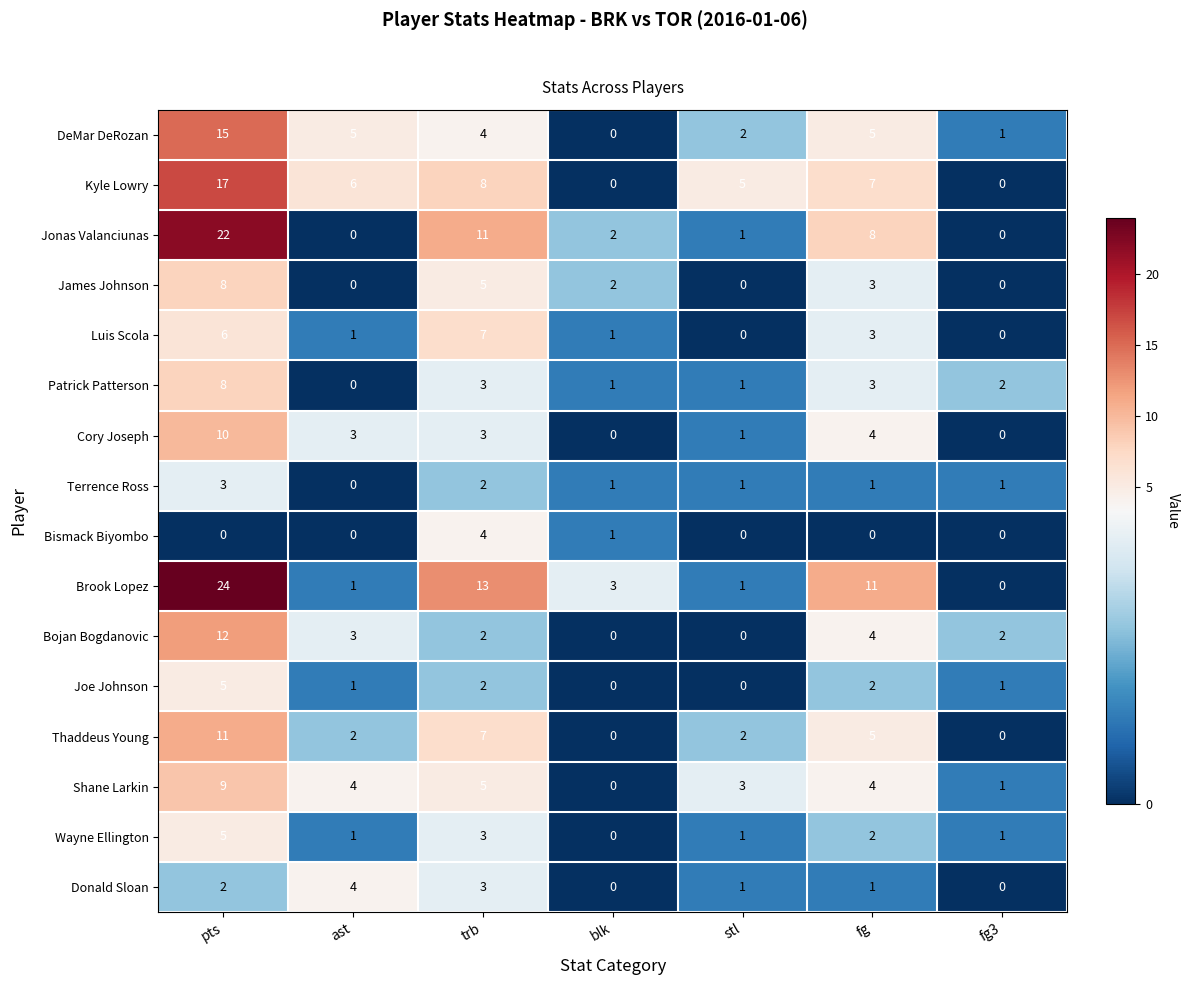

What is the difference between the highest and lowest values at ast?

6